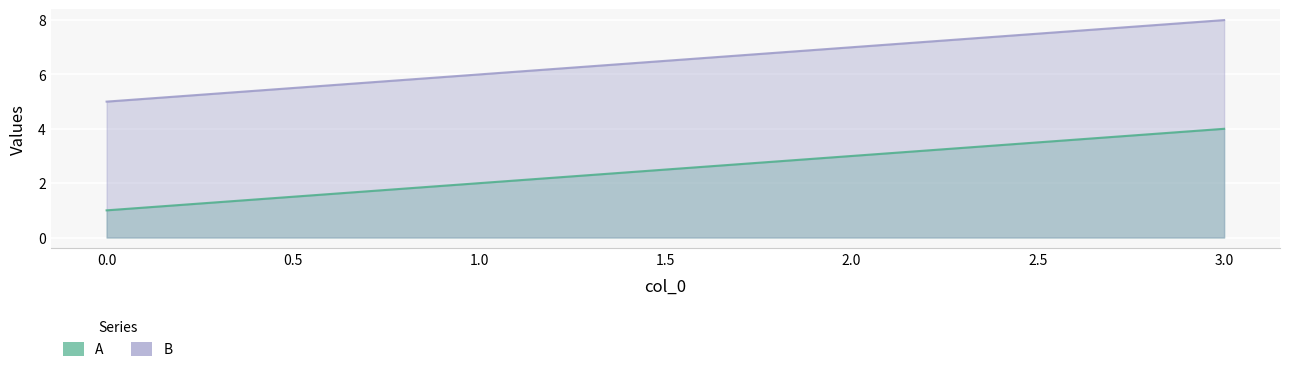

List the series in order of their peak value, lowest first.

A, B